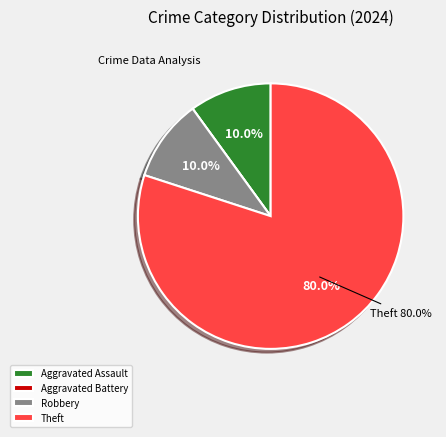

To the nearest percent, what is the difference between the largest and smallest slice percentages?

80%